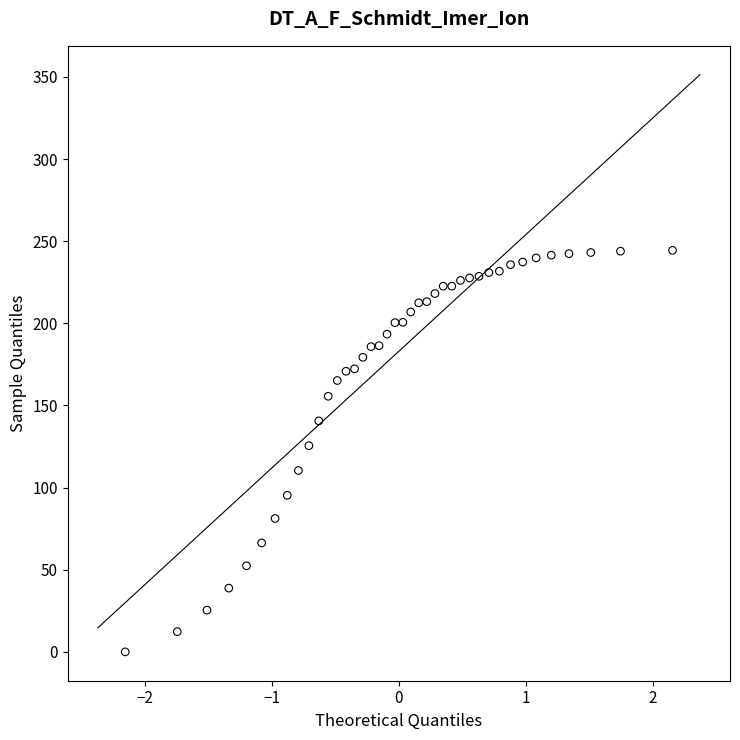

What is the range of Y values (max minus min)?

244.4